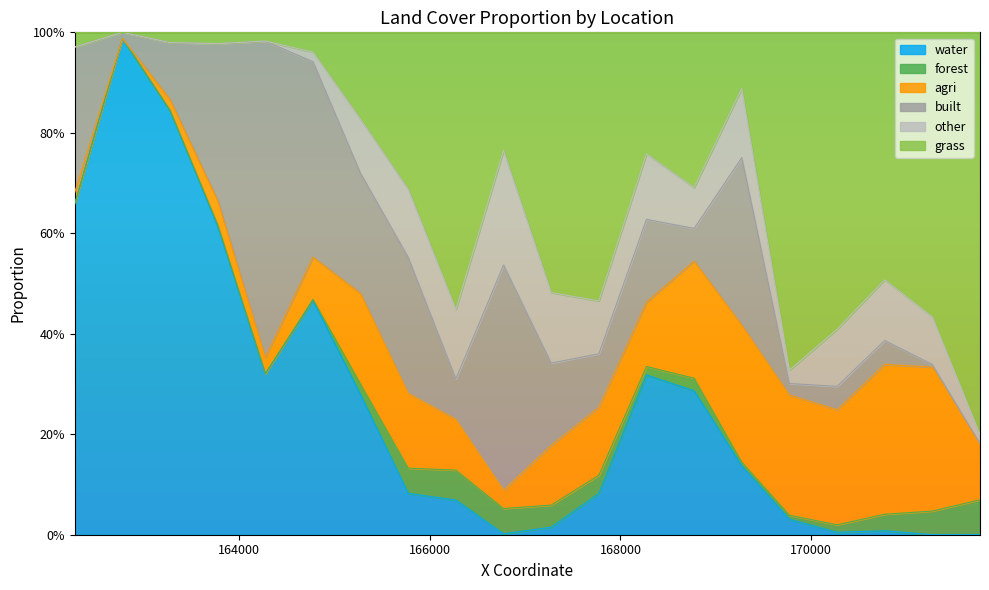

How many lines are shown in the chart?

6